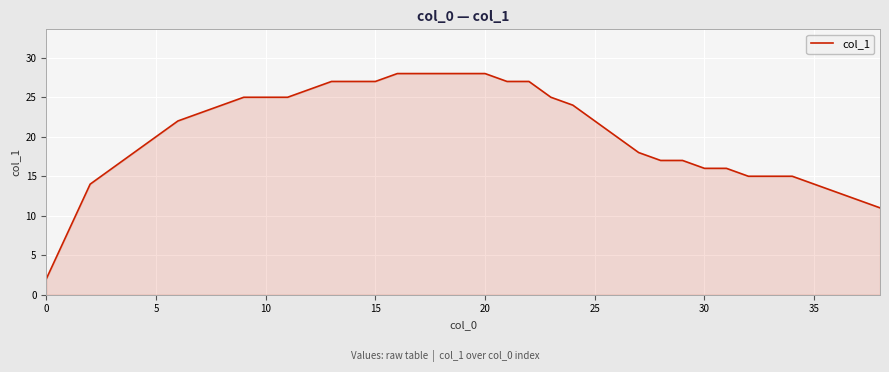

What is the difference between the maximum and minimum values?

26